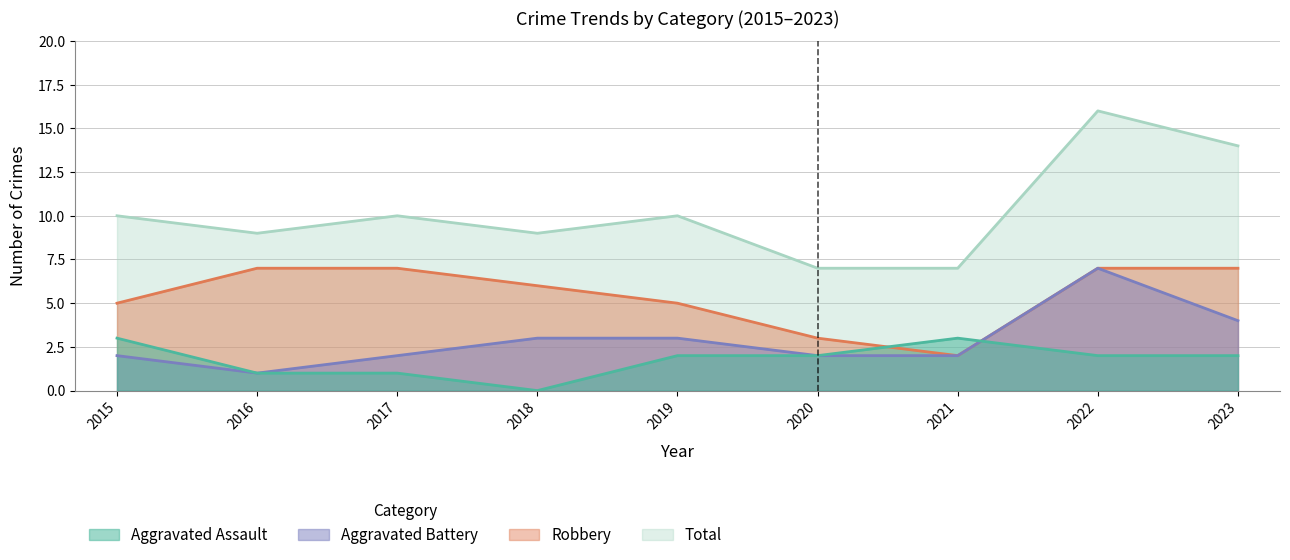

Rank the categories by Aggravated Battery value from lowest to highest.

2016, 2015, 2017, 2020, 2021, 2018, 2019, 2023, 2022